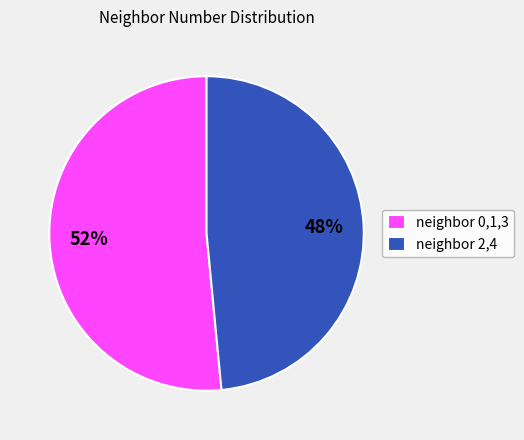

Do neighbor 2,4 and neighbor 0,1,3 together represent more than half of the pie?

Yes